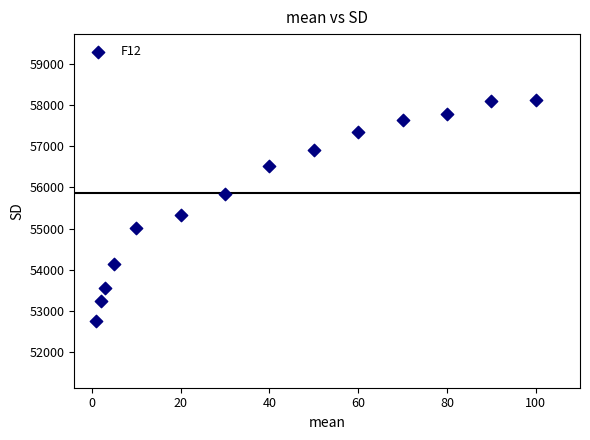

What Y value in the scatter plot is closest to 55429?

55325.5